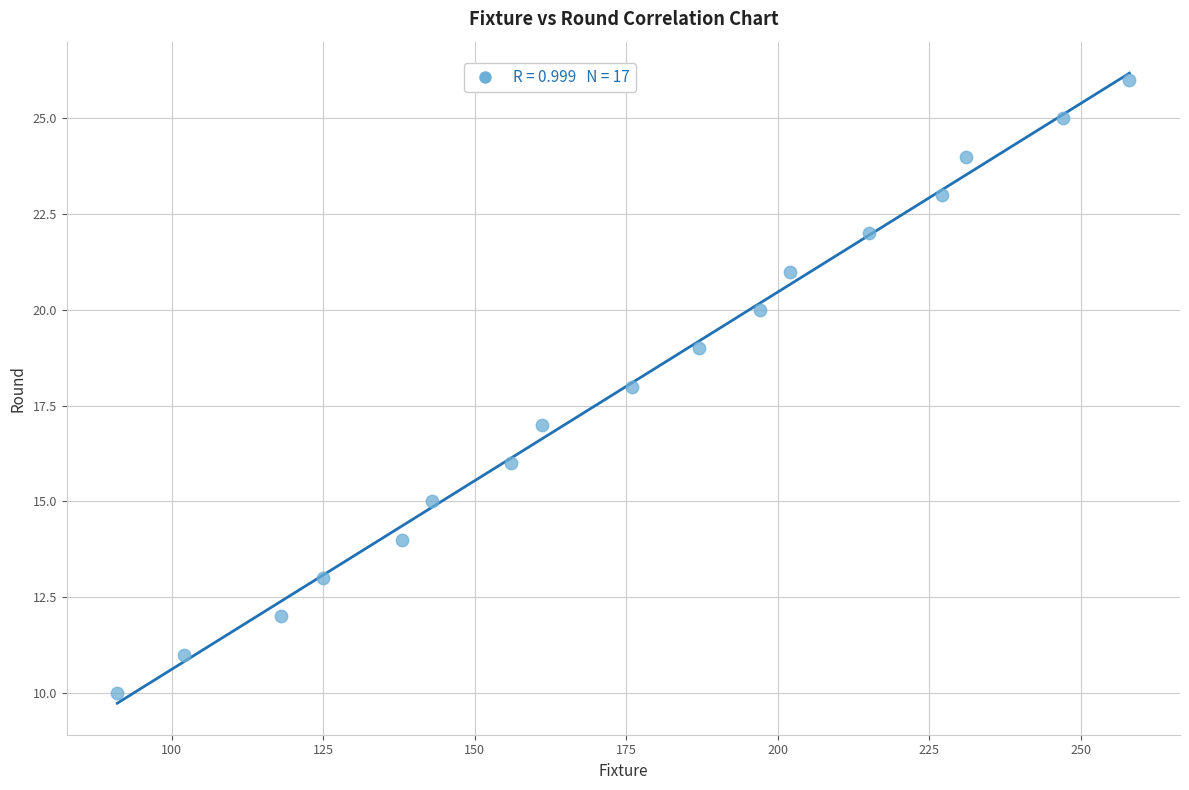

What is the range of X values (max minus min)?

167